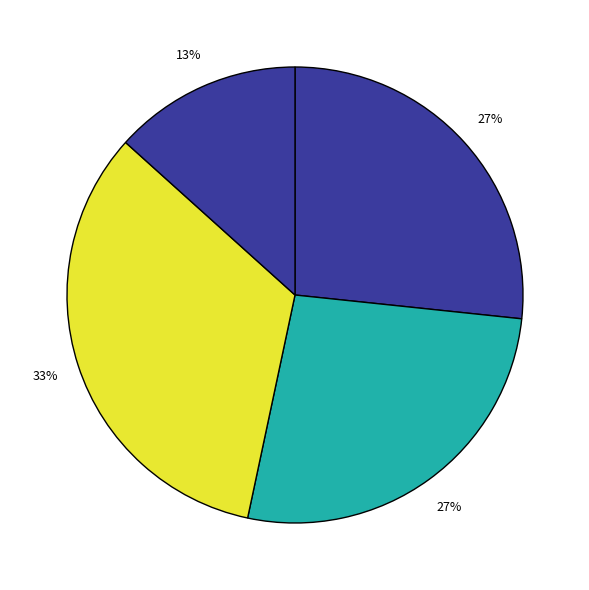

Is there a majority slice in this chart?

No